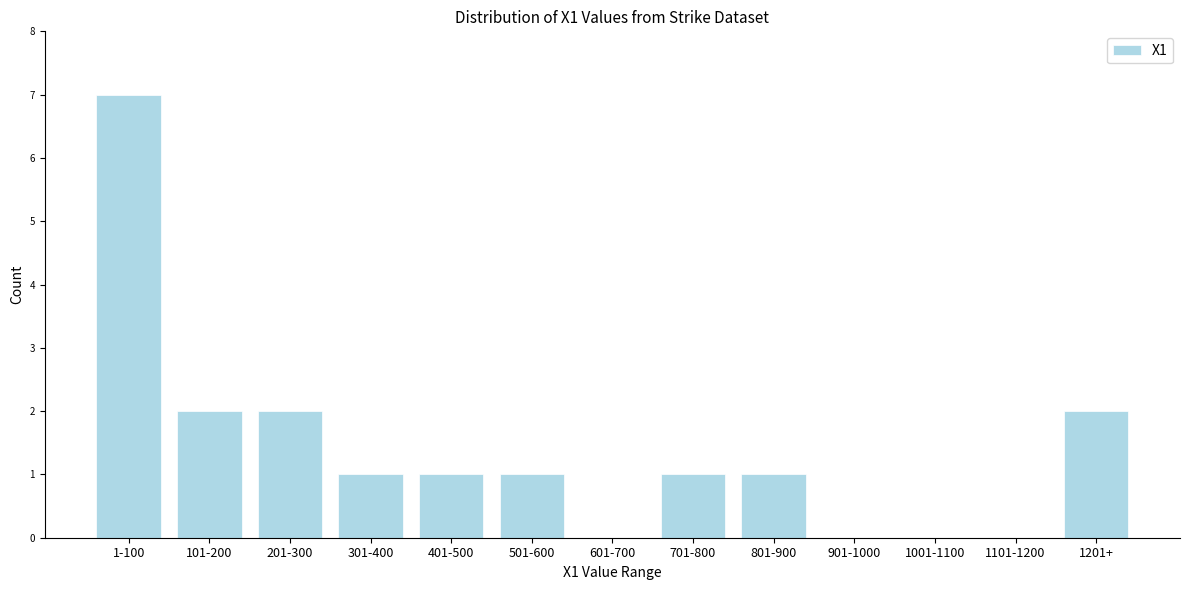

Reading left to right, list all the values displayed in this chart.

1-100=7	101-200=2	201-300=2	301-400=1	401-500=1	501-600=1	601-700=0	701-800=1	801-900=1	901-1000=0	1001-1100=0	1101-1200=0	1201+=2